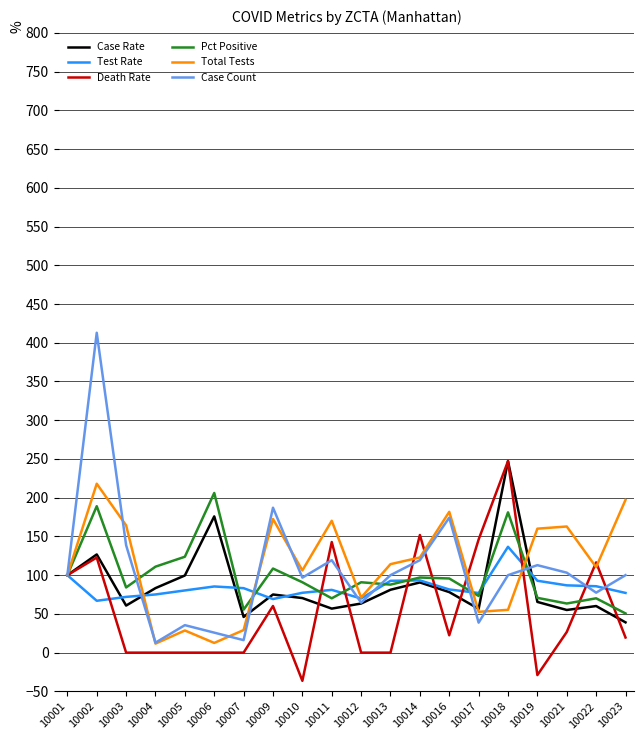

Is it true that Case Count equals 155.2 at 10023?

False